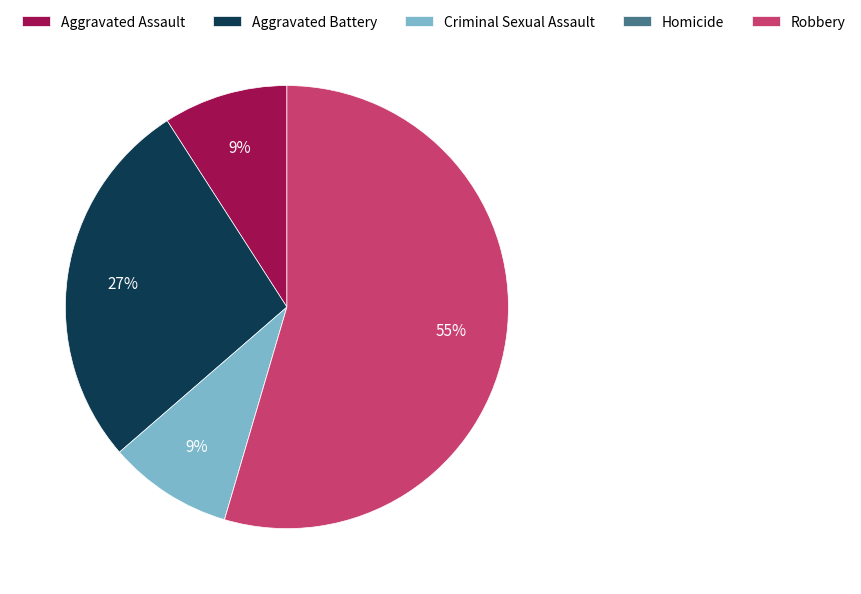

Does Robbery represent more than half of the total?

Yes